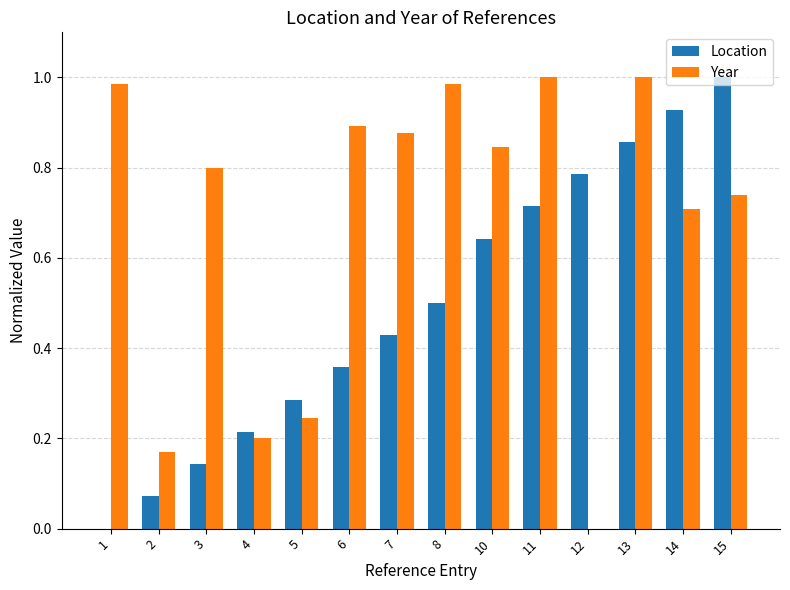

Which series changed the most between 3 and 6?

Location